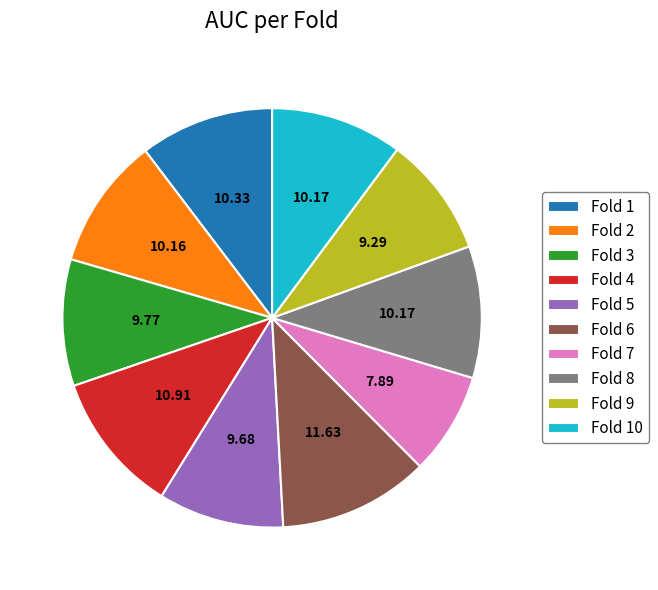

Which has a higher value, Fold 6 or Fold 3?

Fold 6